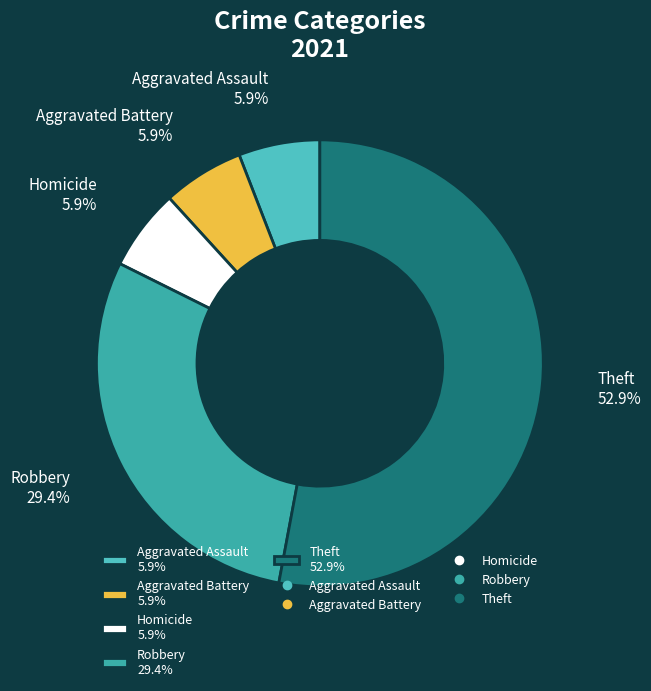

What is the ratio of the value at Aggravated Battery 5.9% to the value at Aggravated Assault 5.9%?

1.0